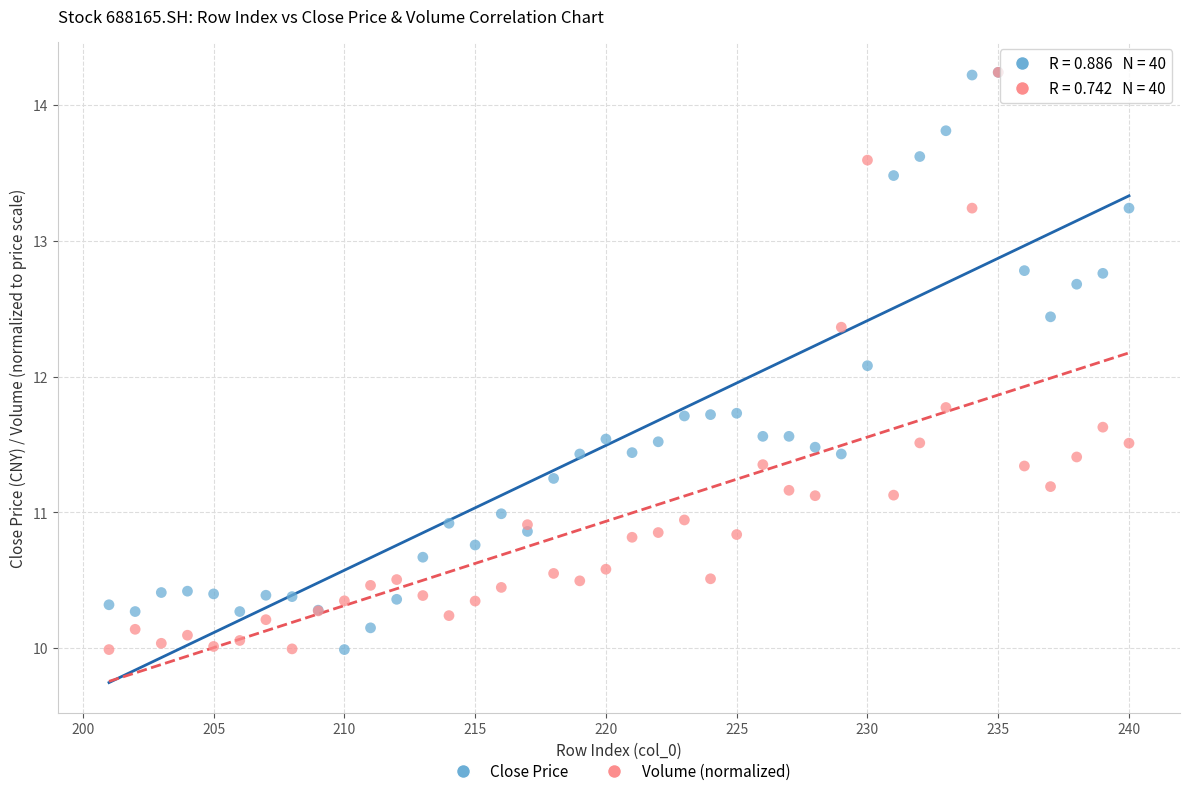

Across all series, what Y value is closest to 12?

12.1